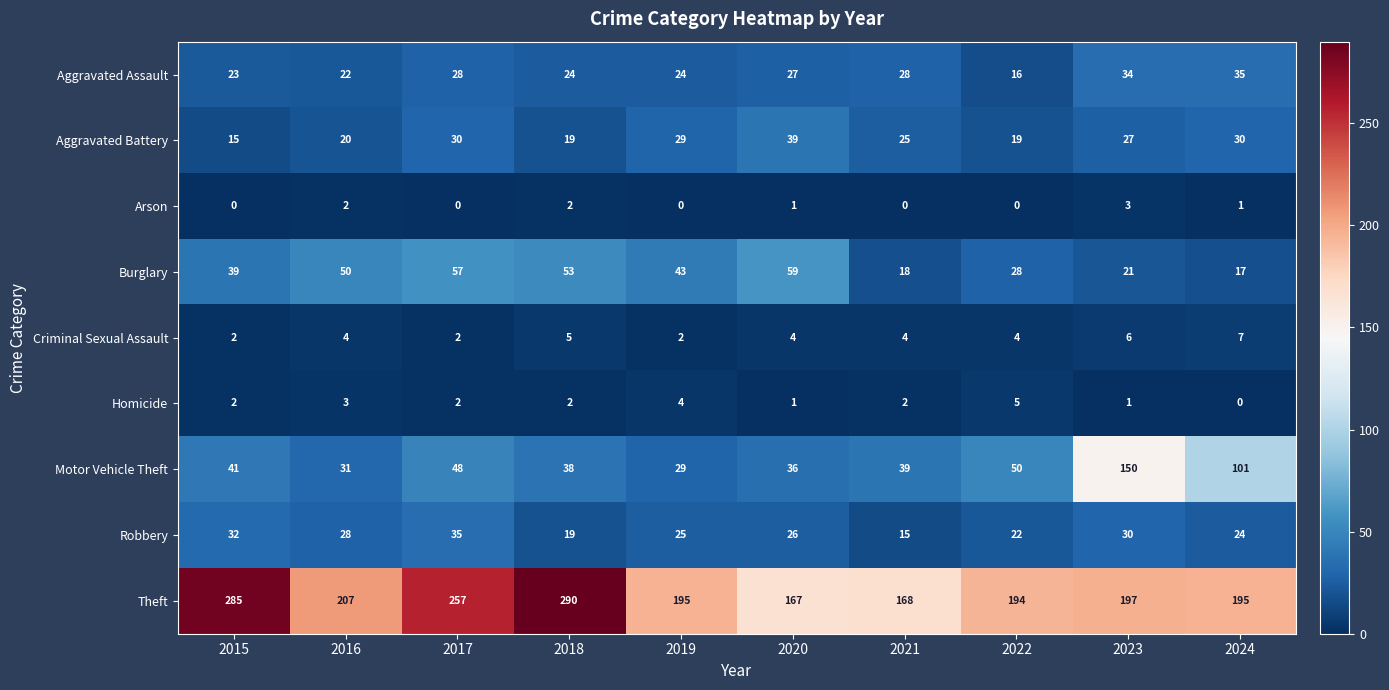

What is the sum of the Robbery values at 2019 and 2015?

57